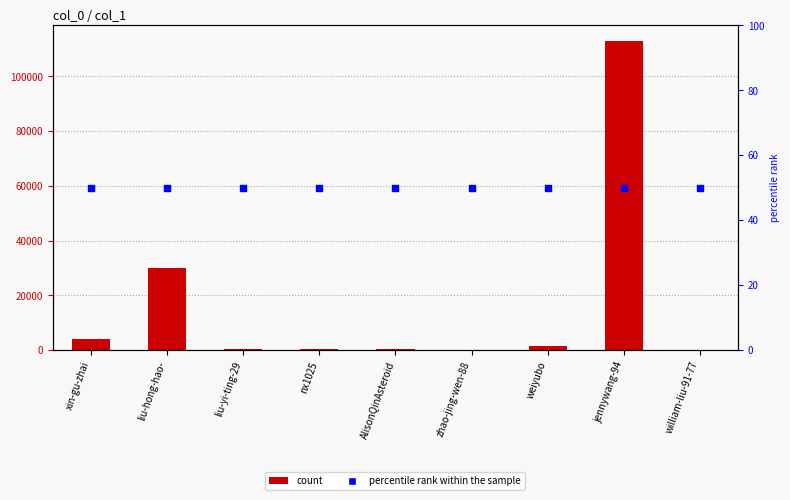

What is the total value across all series at zhao-jing-wen-88?

297